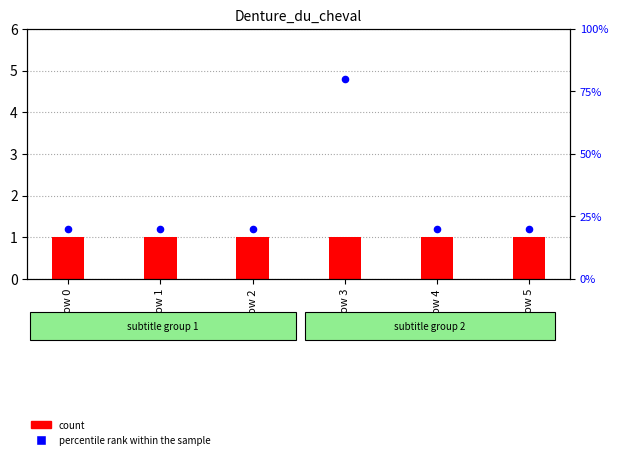

Which series has the largest total across all categories?

percentile rank within the sample